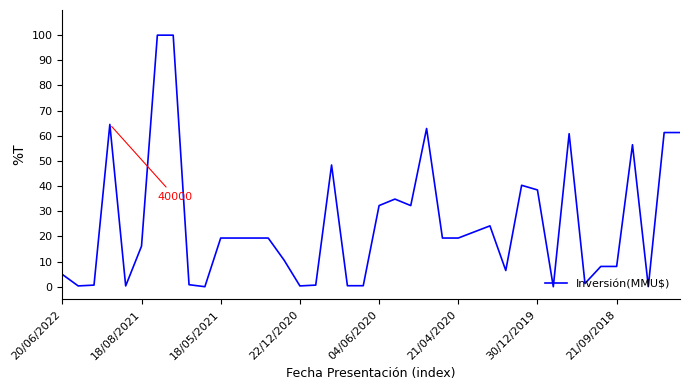

What is the maximum value shown in the chart?

100.0